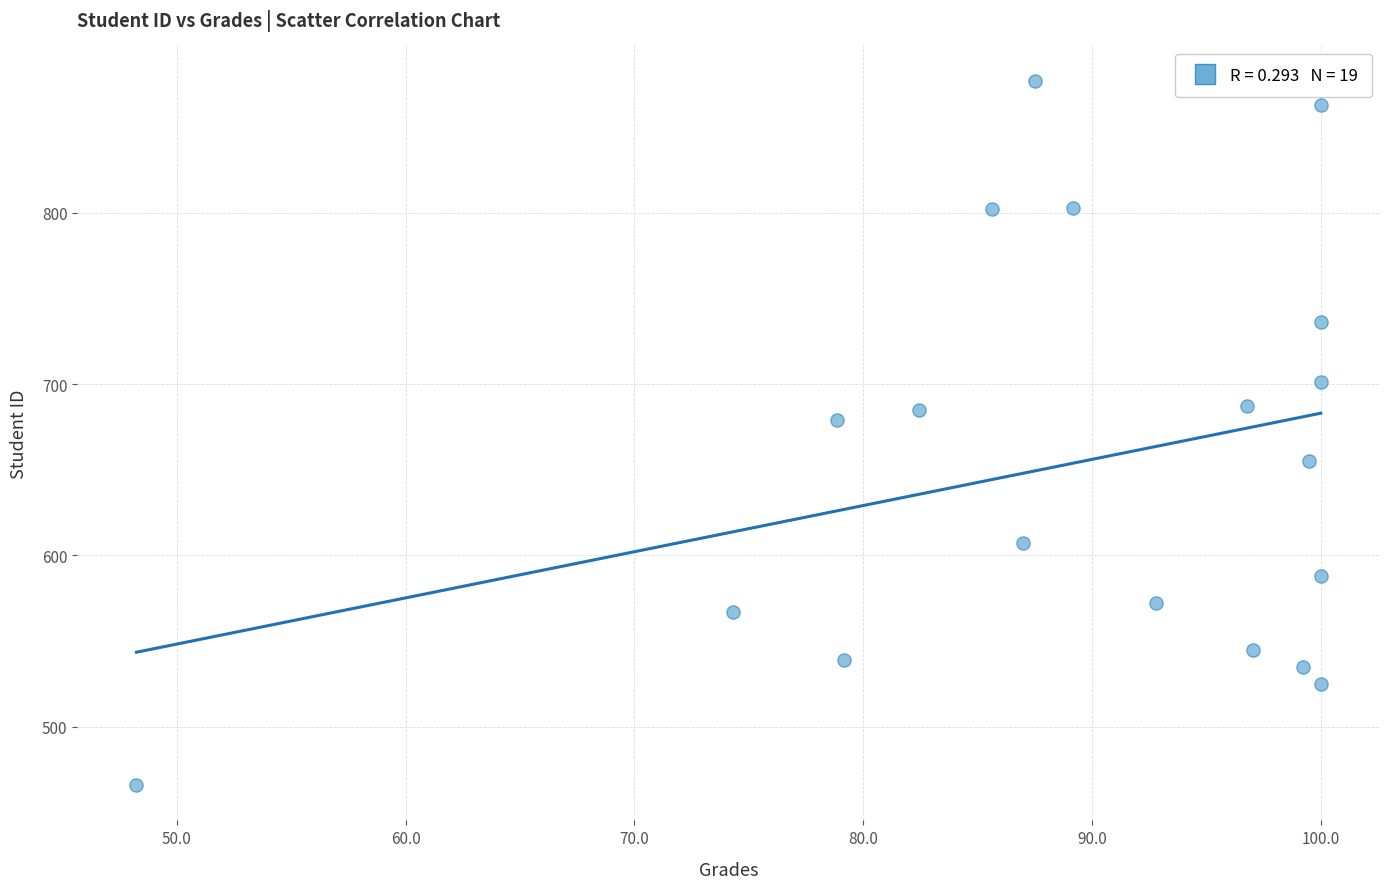

What is the range of Y values (max minus min)?

411